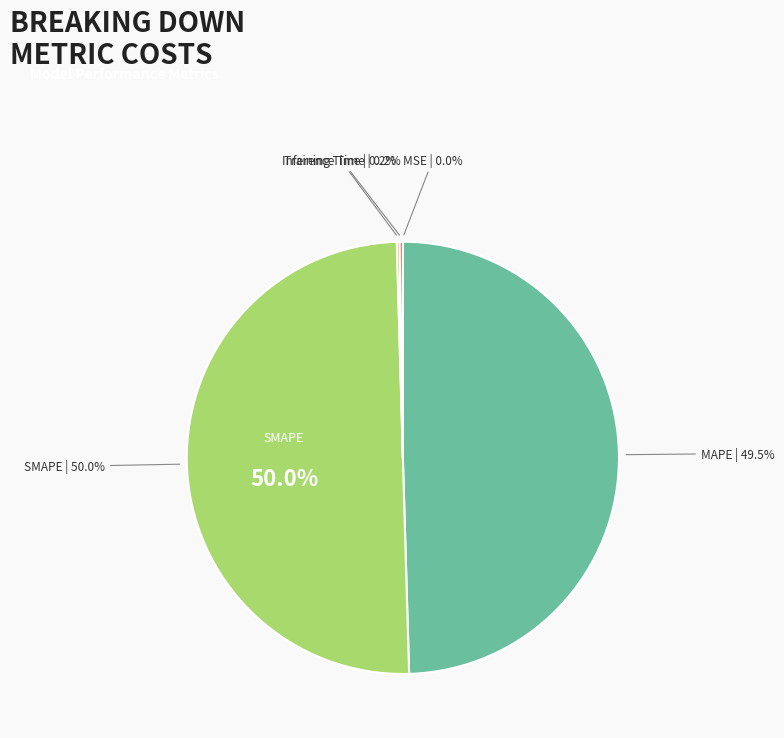

To the nearest percent, what is the difference between the SMAPE and Inference Time slice percentages?

50%